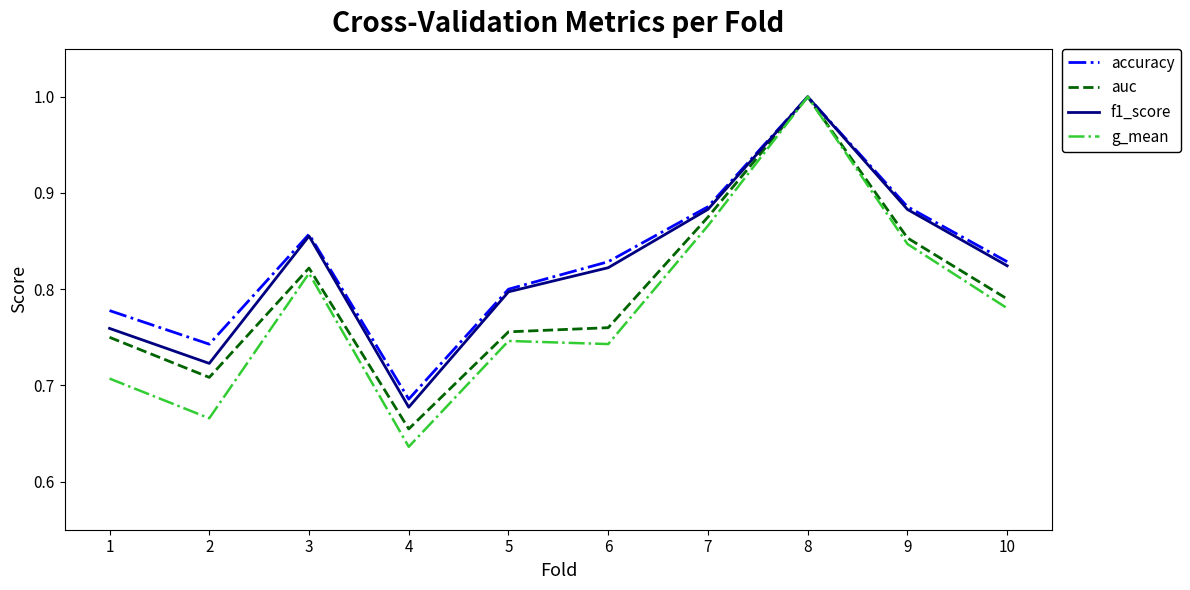

Which series changed the most between 1 and 3?

g_mean